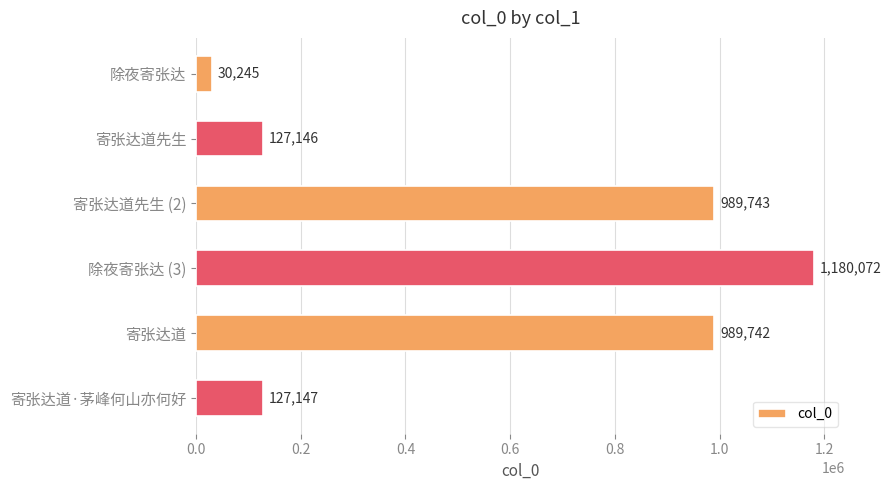

Reading top to bottom, extract all data points from this chart.

30245	127146	989743	1180072	989742	127147